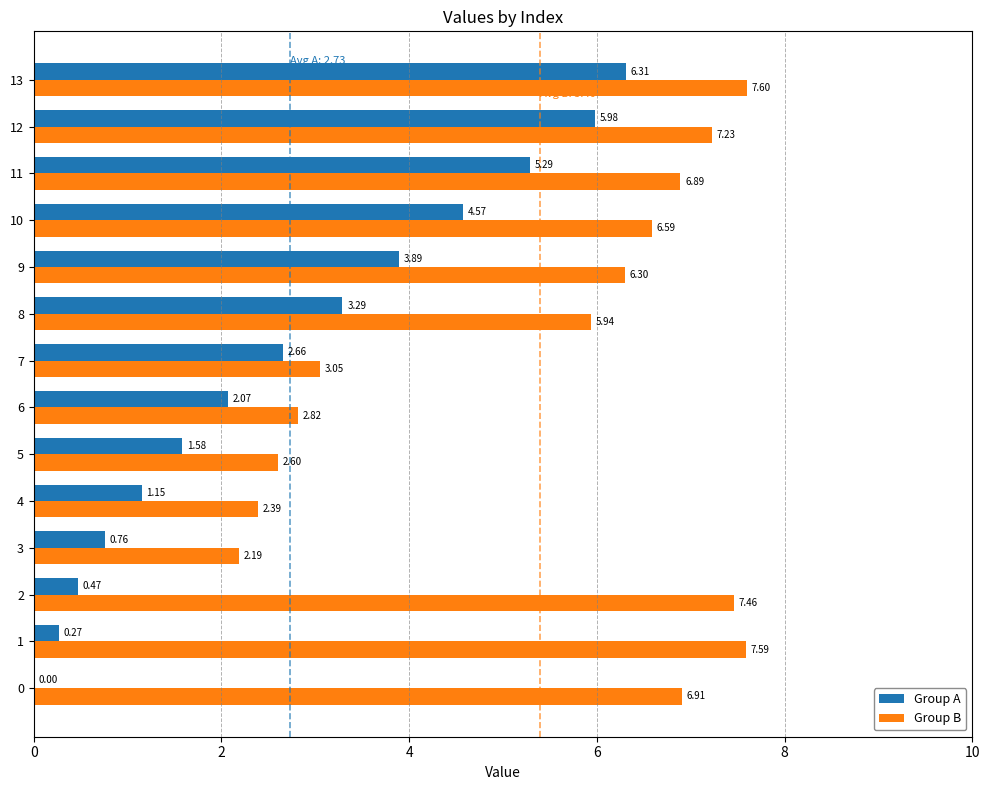

Which series changed the most between 1 and 3?

Group B